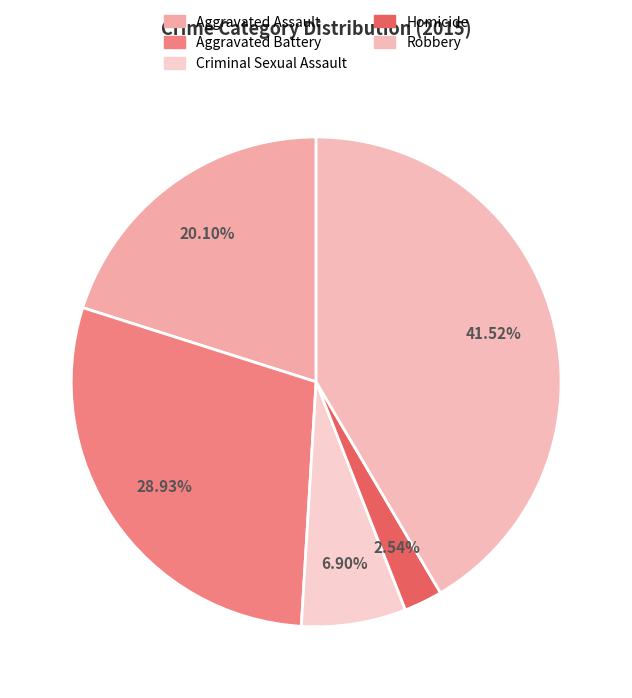

What percentage is NOT represented by Aggravated Battery?

71.1%